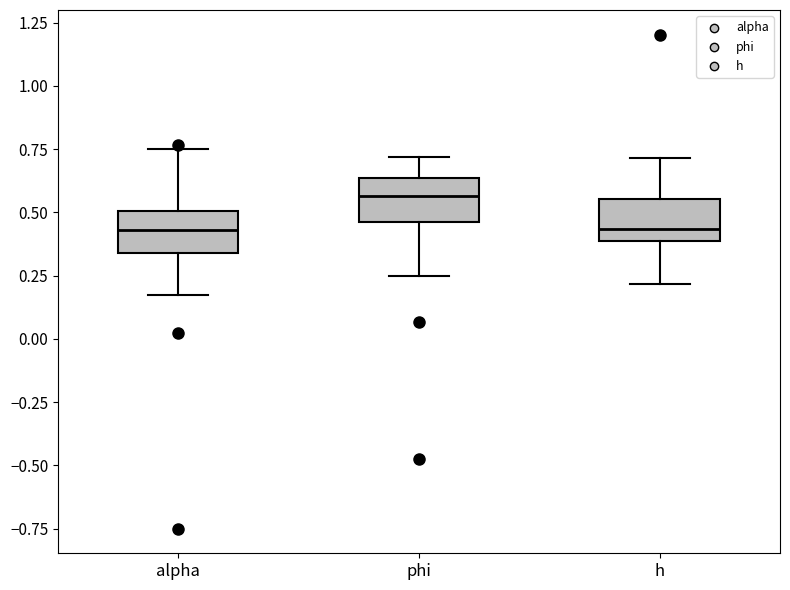

Reading left to right, read every box against the y-axis: the position of its median line, the range the box covers, and the ends of its whiskers. The values are not printed on the chart, so give them approximately, as read against the axis.

alpha: median 0.45, box 0.35 to 0.50, whiskers 0.15 to 0.75
phi: median 0.55, box 0.45 to 0.65, whiskers 0.25 to 0.70
h: median 0.45, box 0.40 to 0.55, whiskers 0.20 to 0.70